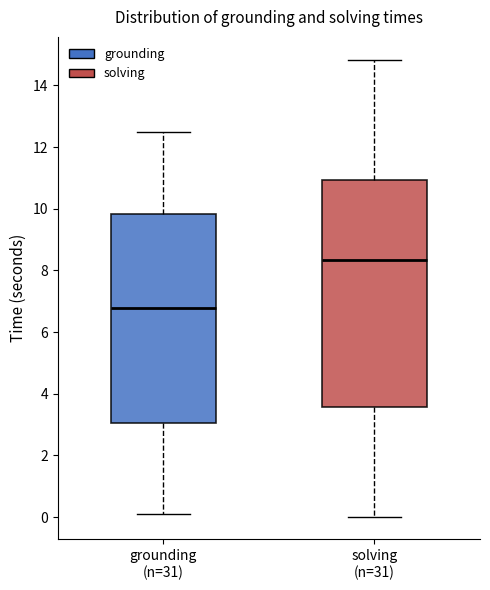

Where does the upper whisker of the box for solving (n=31) end on the y-axis? The values are not printed on the chart, so give them approximately, as read against the axis.

14.8